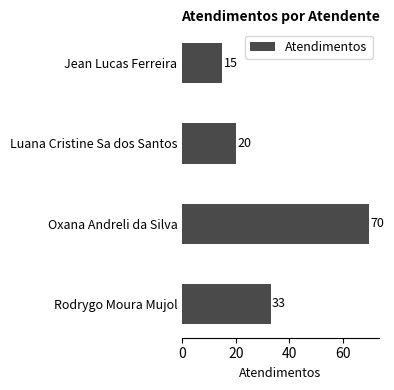

How many values are below 33?

2